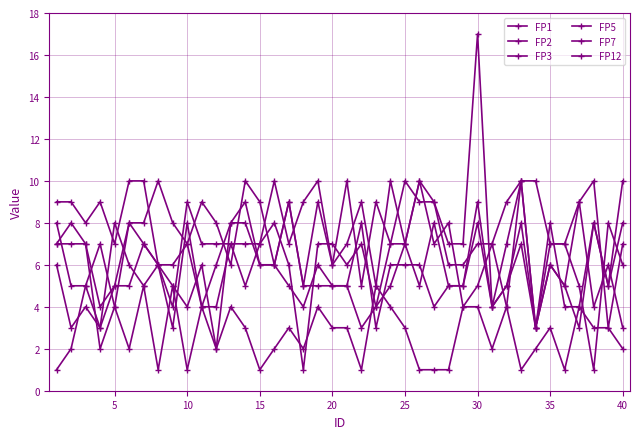

Count the number of categories in the chart.

40